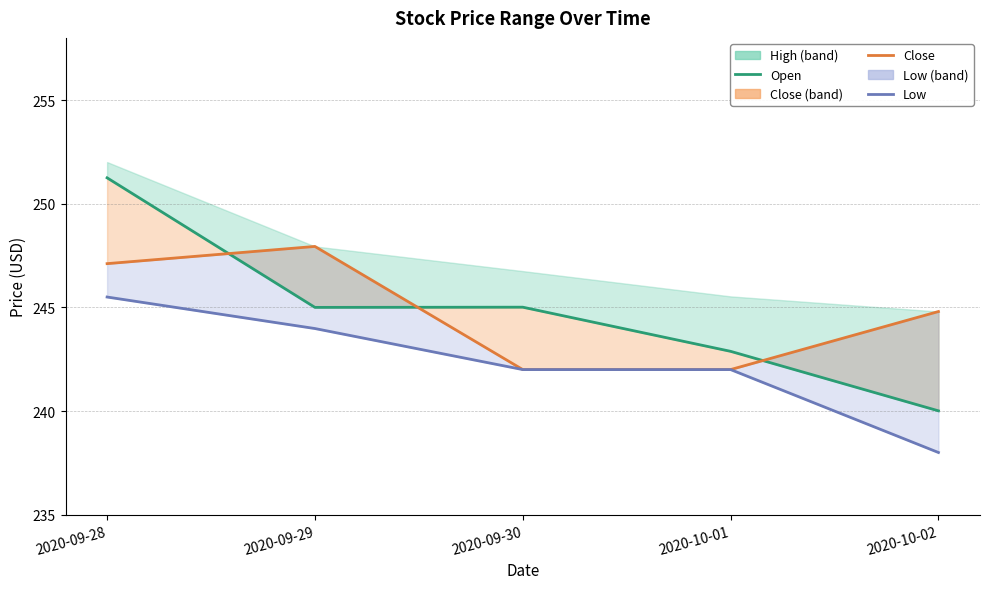

What is the sum of all Open values?

1224.1